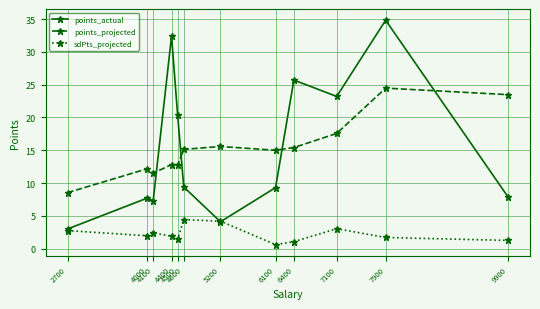

At which category does points_actual reach its first local valley?

4100